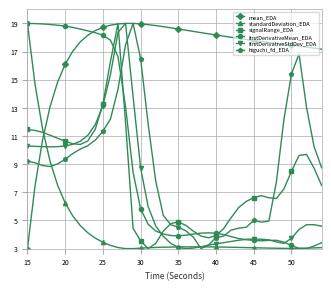

What is the value of the firstDerivativeMean_EDA point at the 28th from the left?

3.9